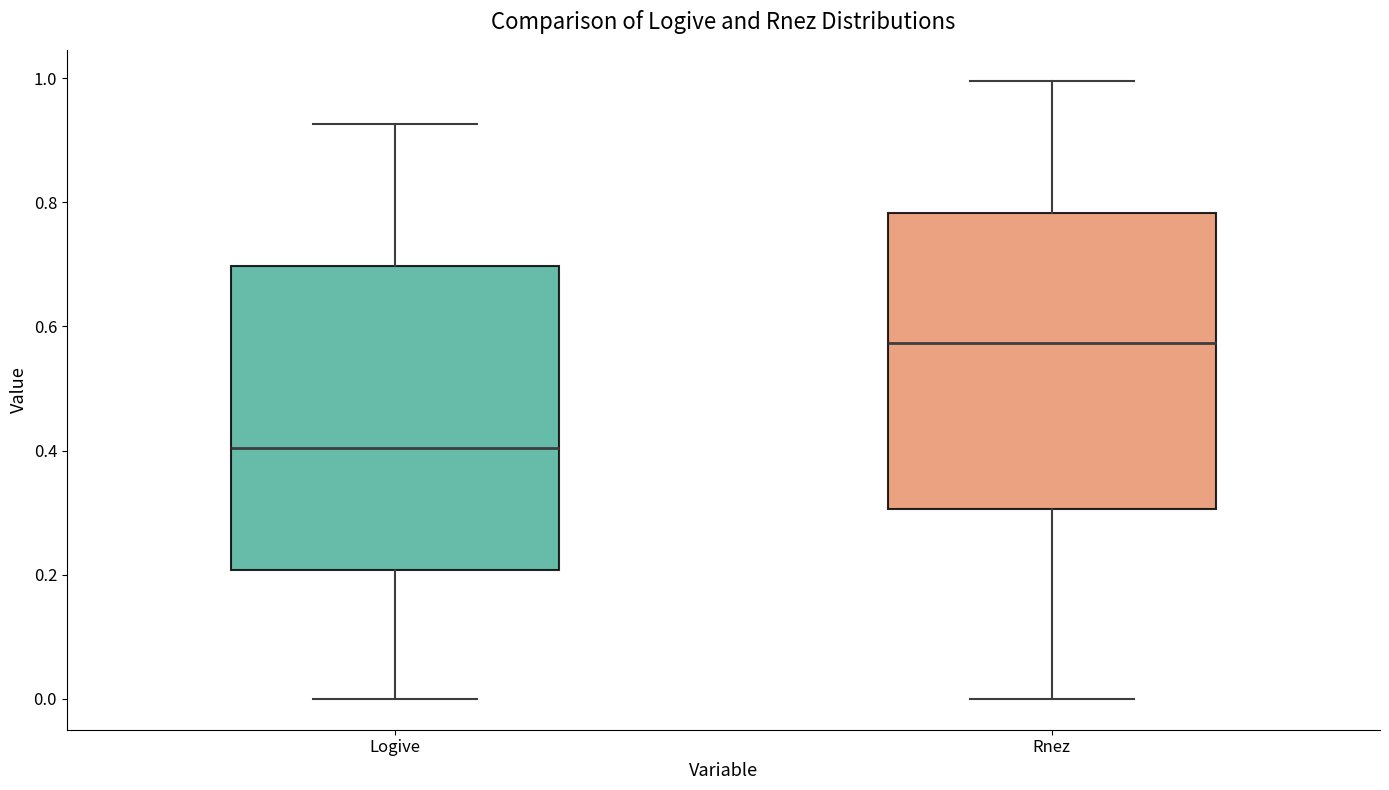

Reading left to right, transcribe this box plot: for each box, give where its median line is, the range the box spans, and where its two whiskers end, as read against the y-axis. The values are not printed on the chart, so give them approximately, as read against the axis.

Logive: median 0.40, box 0.20 to 0.70, whiskers 0.00 to 0.92
Rnez: median 0.58, box 0.30 to 0.78, whiskers 0.00 to 1.00